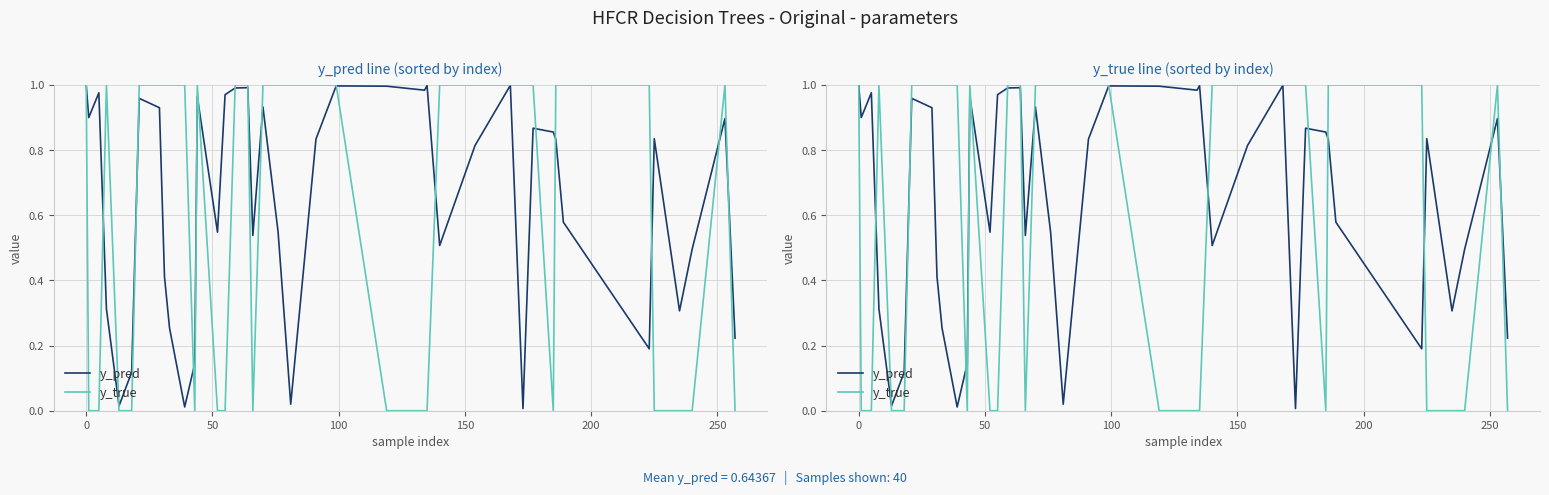

Reading left to right, what are all the values shown in this chart?

y_pred: 1.0	0.9	1.0	0.3	0.0	0.1	1.0	0.9	0.4	0.3	0.0	0.1	1.0	0.5	1.0	1.0	1.0	0.5	0.9	0.5	0.0	0.8	1.0	1.0	1.0	1.0	0.5	0.8	1.0	0.0	0.9	0.9	0.8	0.6	0.2	0.8	0.3	0.5	0.9	0.2
y_true: 1.0	0.0	0.0	1.0	0.0	0.0	1.0	1.0	1.0	1.0	1.0	0.0	1.0	0.0	0.0	1.0	1.0	0.0	1.0	1.0	1.0	1.0	1.0	0.0	0.0	0.0	1.0	1.0	1.0	1.0	1.0	0.0	1.0	1.0	1.0	0.0	0.0	0.0	1.0	0.0